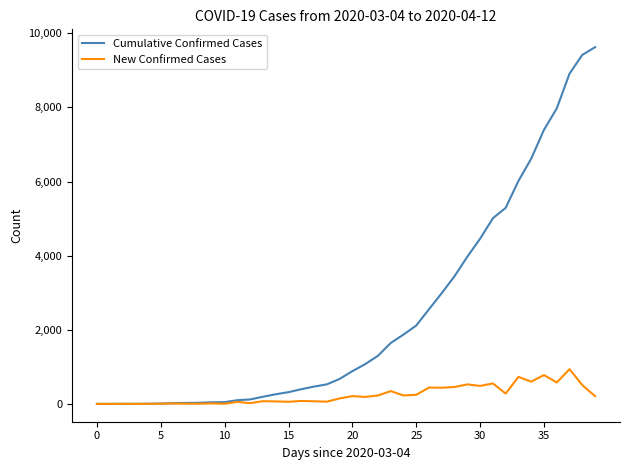

Which series has the largest total across all categories?

Cumulative Confirmed Cases